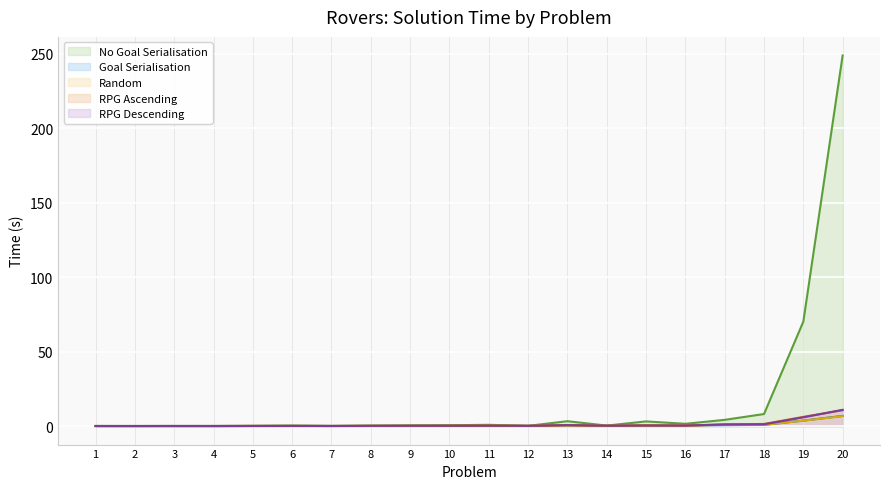

What is the highest value of the No Goal Serialisation series?

248.8